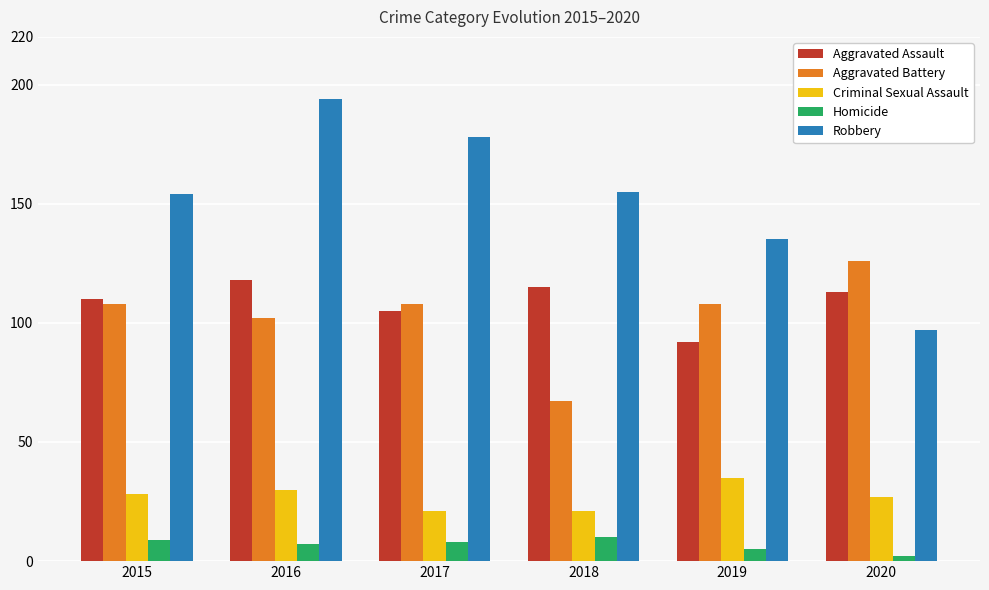

Which series changed the most between 2017 and 2020?

Robbery